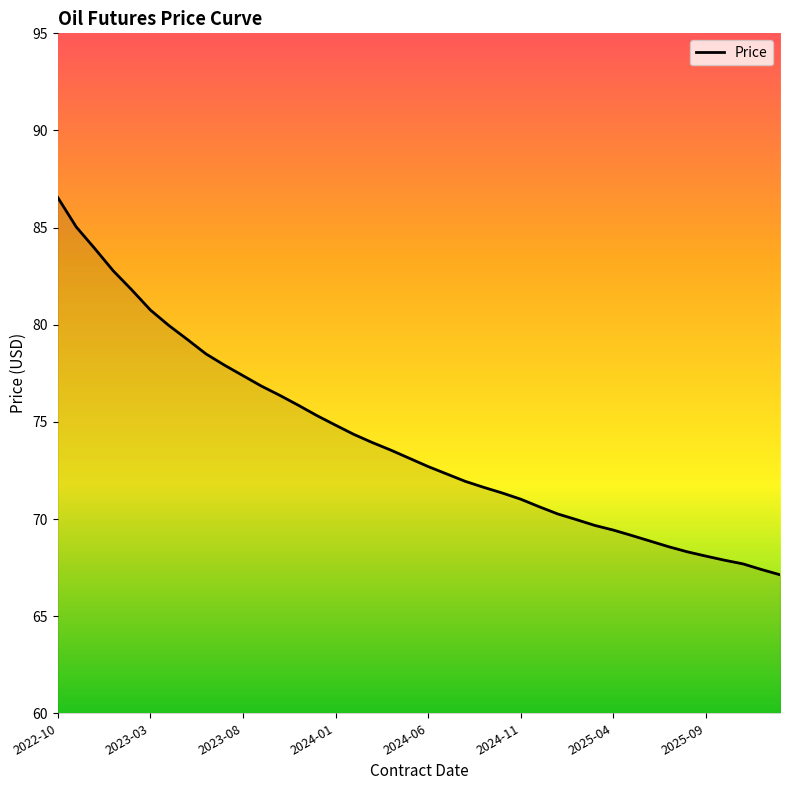

What is the smallest value displayed?

67.1